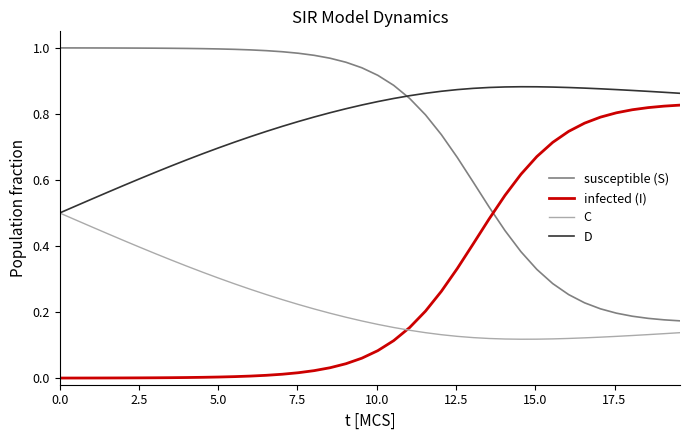

Which series has the largest total across all categories?

D